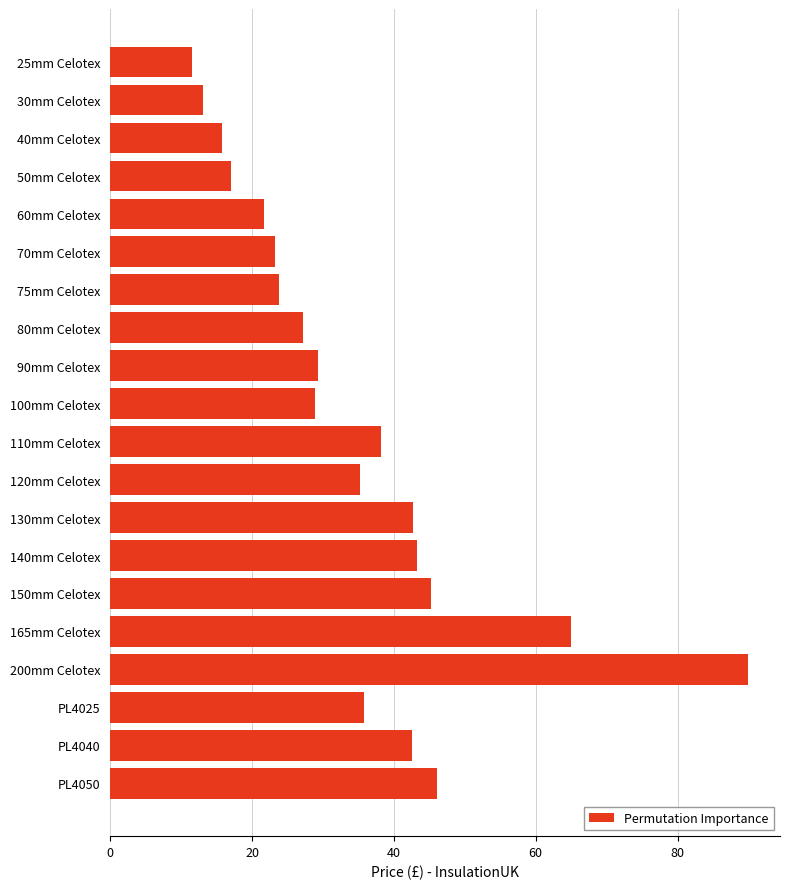

What is the difference between the values at 50mm Celotex and 75mm Celotex?

6.7